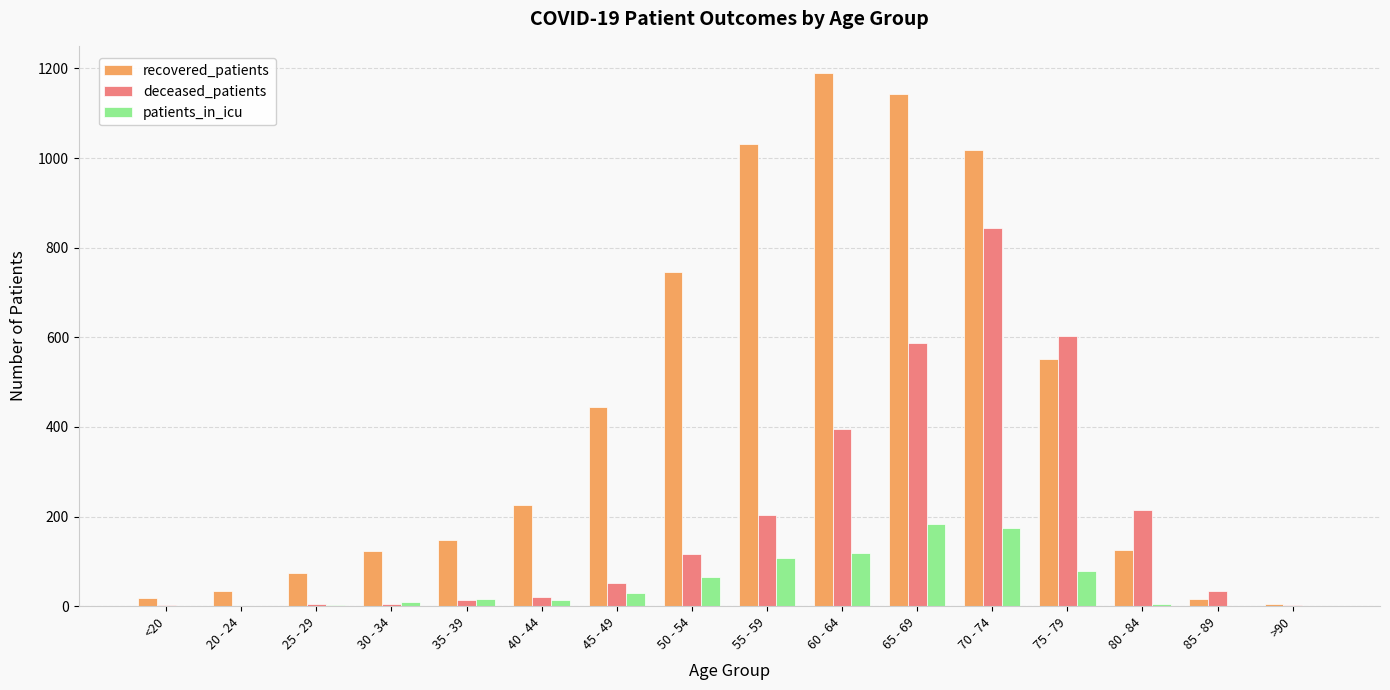

The value of patients_in_icu at 55 - 59 is 107. True or false?

True